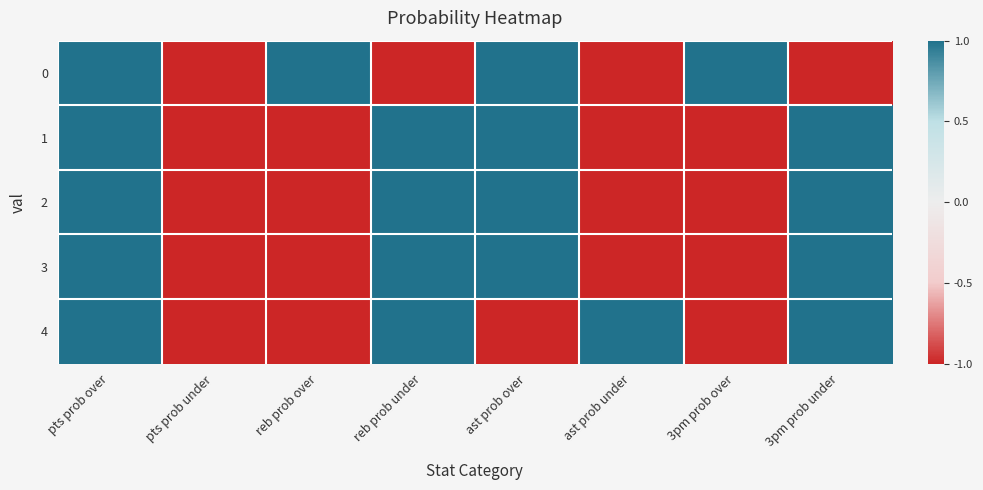

At how many categories does at least one series exceed 0?

7